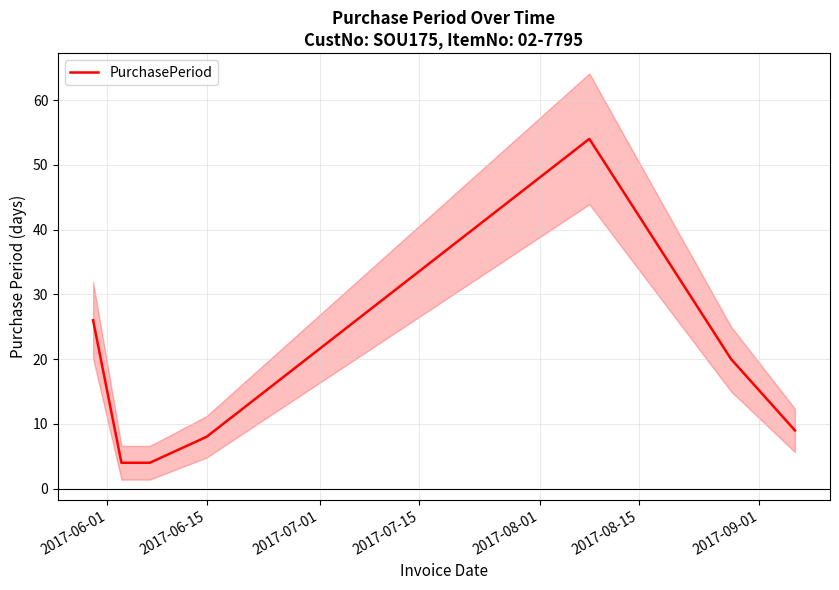

What is the ratio of the value at 2017-07-01 to the value at 2017-09-01?

0.4